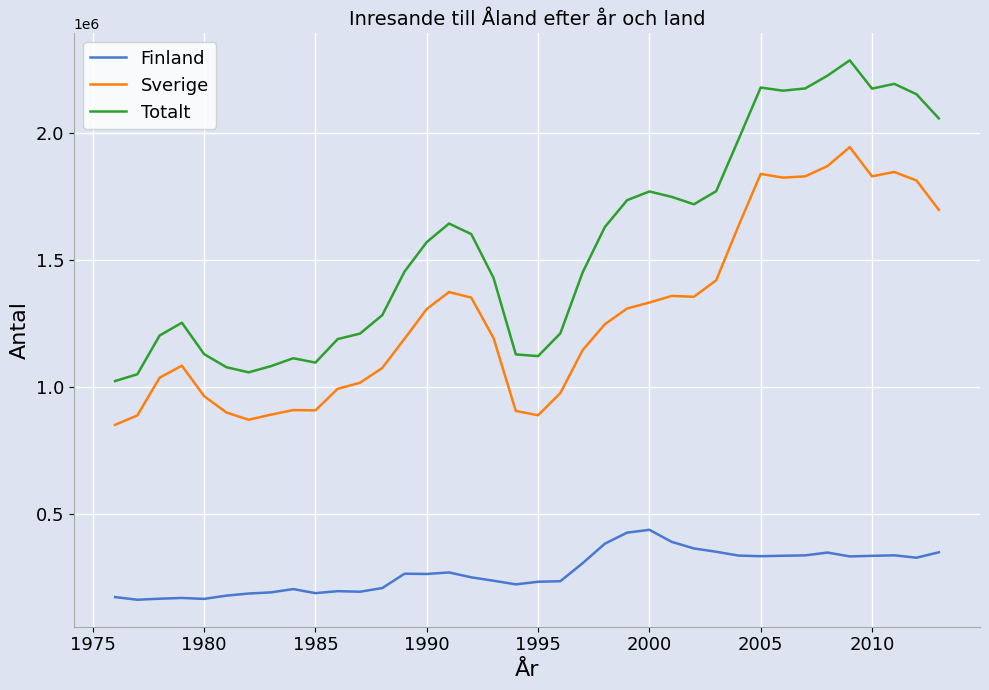

Which series has the widest spread of values?

Totalt